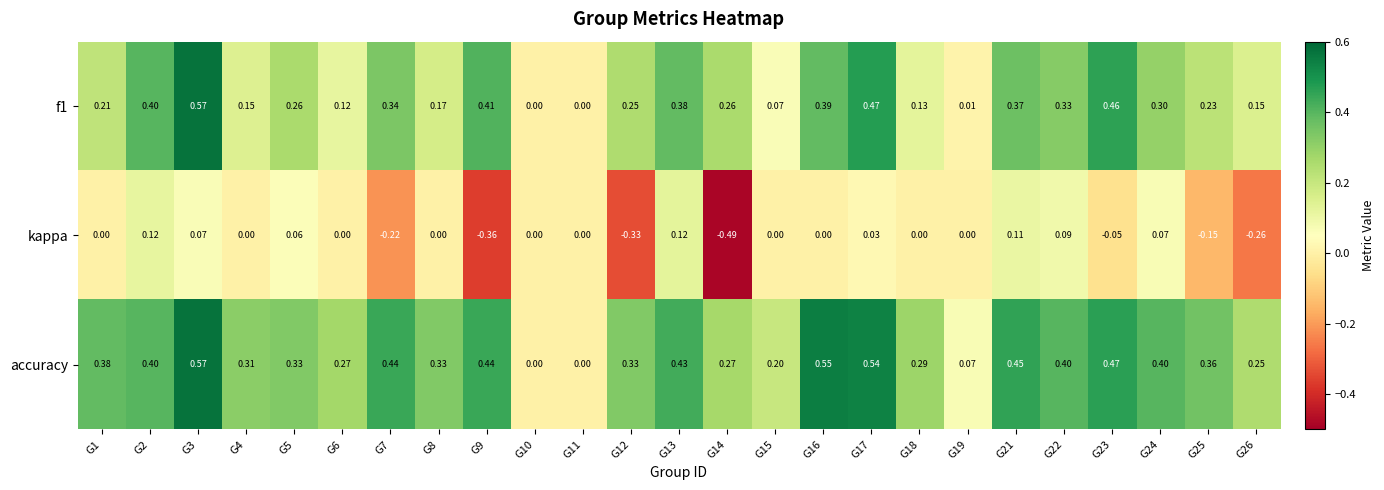

Which series has the largest total across all categories?

accuracy